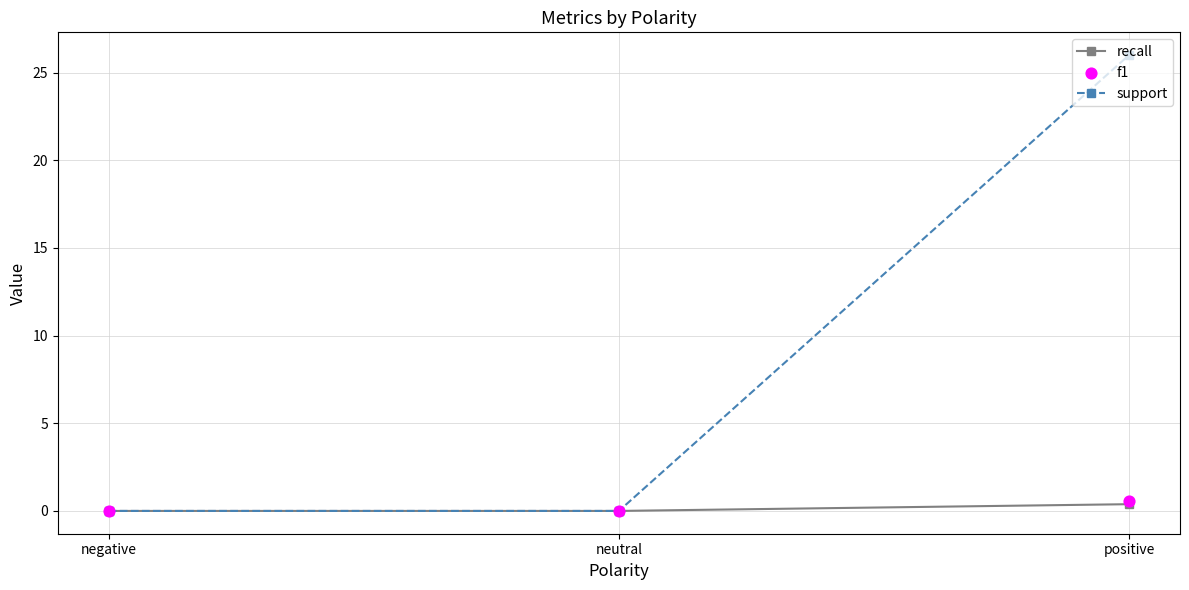

Which series reaches the minimum Y coordinate?

recall